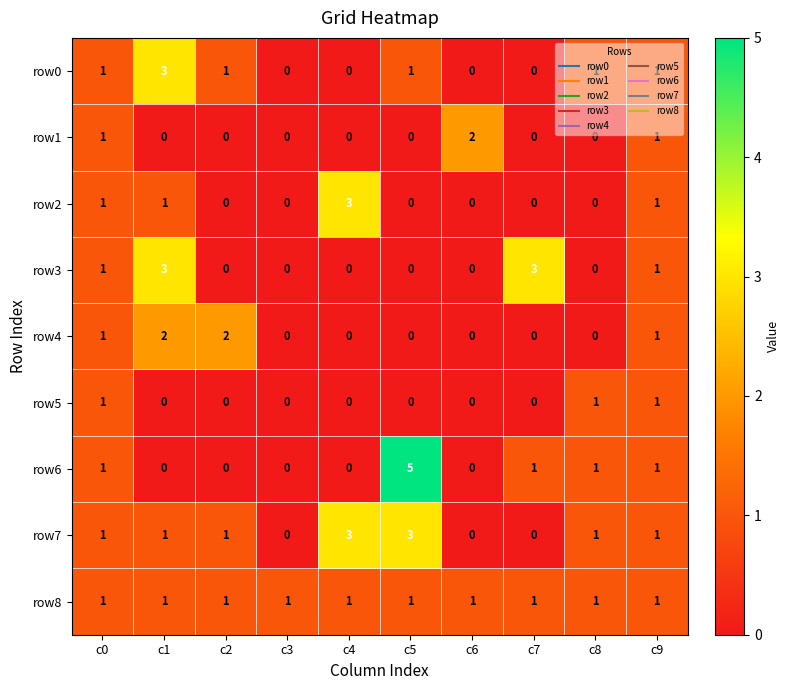

Which series has the widest spread of values?

row6